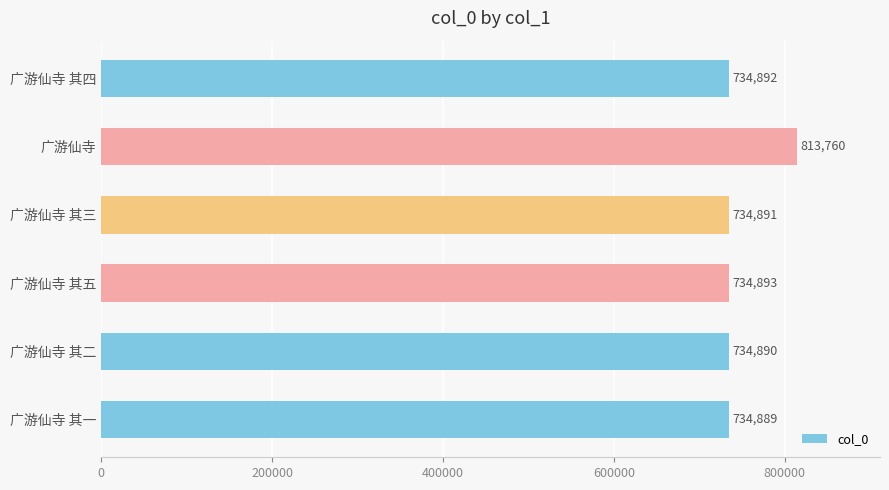

Rank the categories by value from highest to lowest.

广游仙寺, 广游仙寺 其五, 广游仙寺 其四, 广游仙寺 其三, 广游仙寺 其二, 广游仙寺 其一